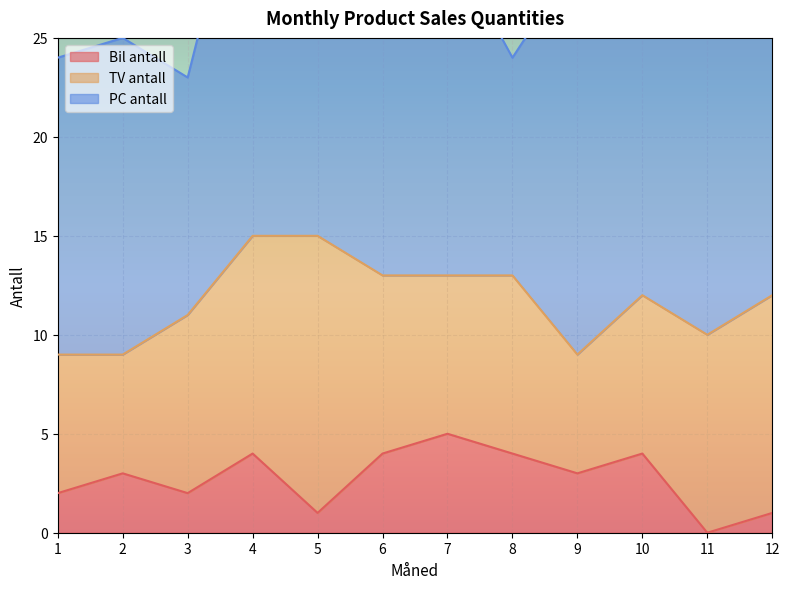

True or false: Bil antall and TV antall intersect in this chart.

False